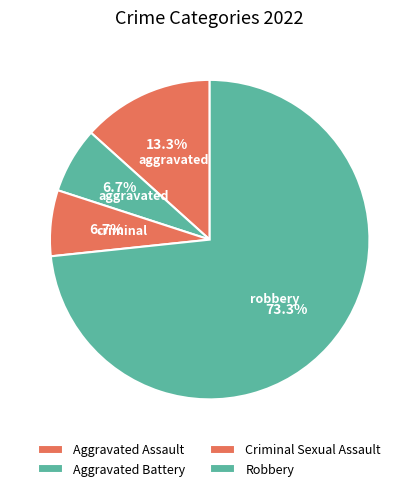

Rank the categories by value from highest to lowest.

Robbery, Aggravated Assault, Aggravated Battery, Criminal Sexual Assault